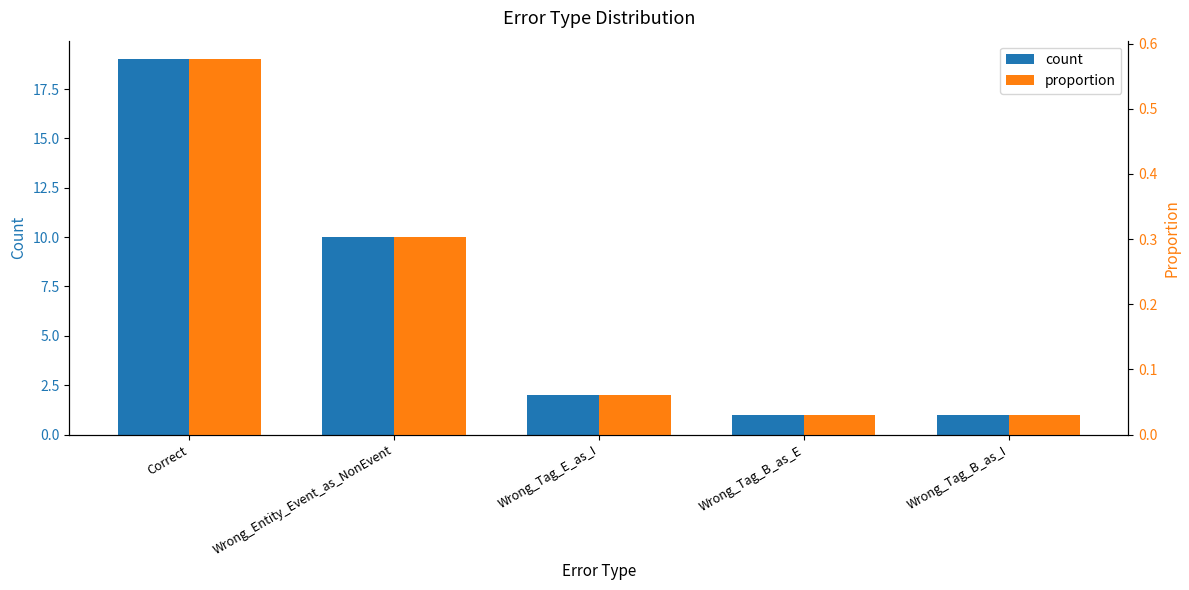

Rank the categories by count value from lowest to highest.

Wrong_Tag_B_as_E, Wrong_Tag_B_as_I, Wrong_Tag_E_as_I, Wrong_Entity_Event_as_NonEvent, Correct